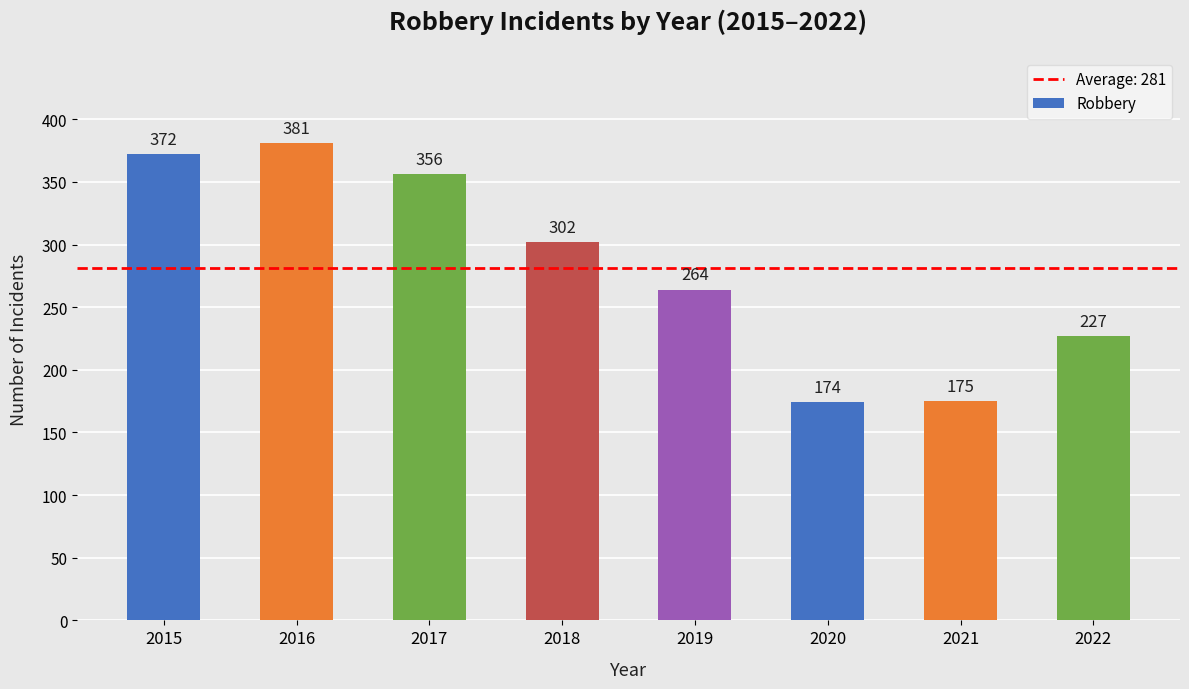

Rank the categories by value from lowest to highest.

2020, 2021, 2022, 2019, 2018, 2017, 2015, 2016